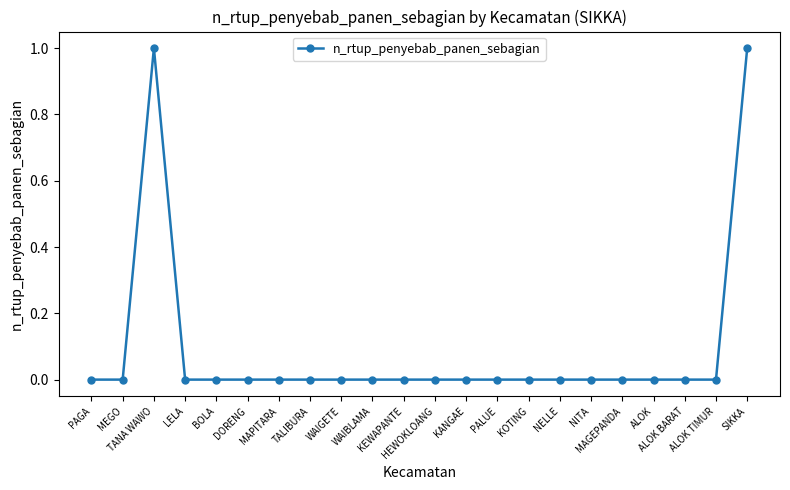

What is the value of the 22nd point from the left?

1